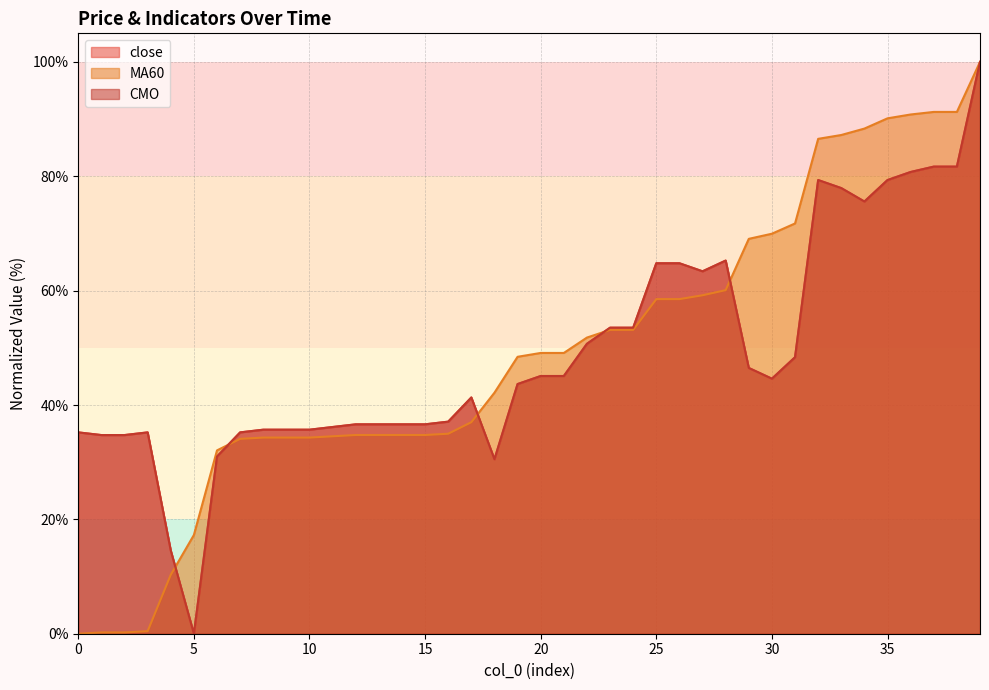

What is the difference between the maximum and minimum values in the MA60 series?

100.0